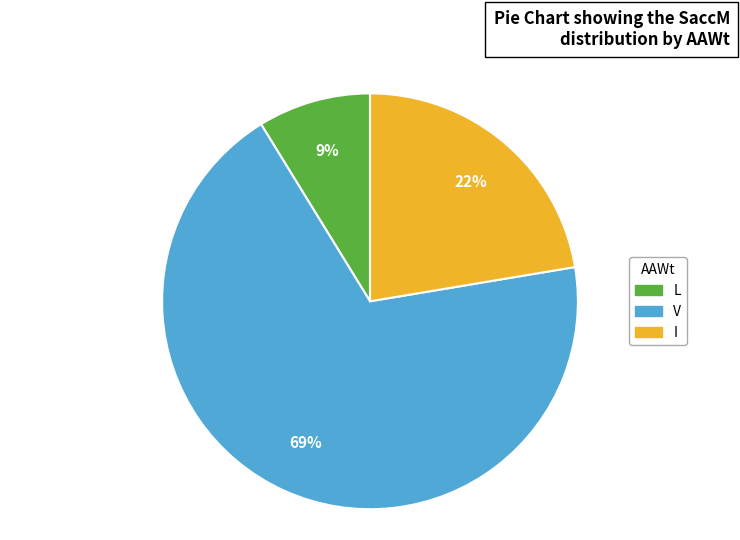

To the nearest percent, what is the average slice percentage?

33%